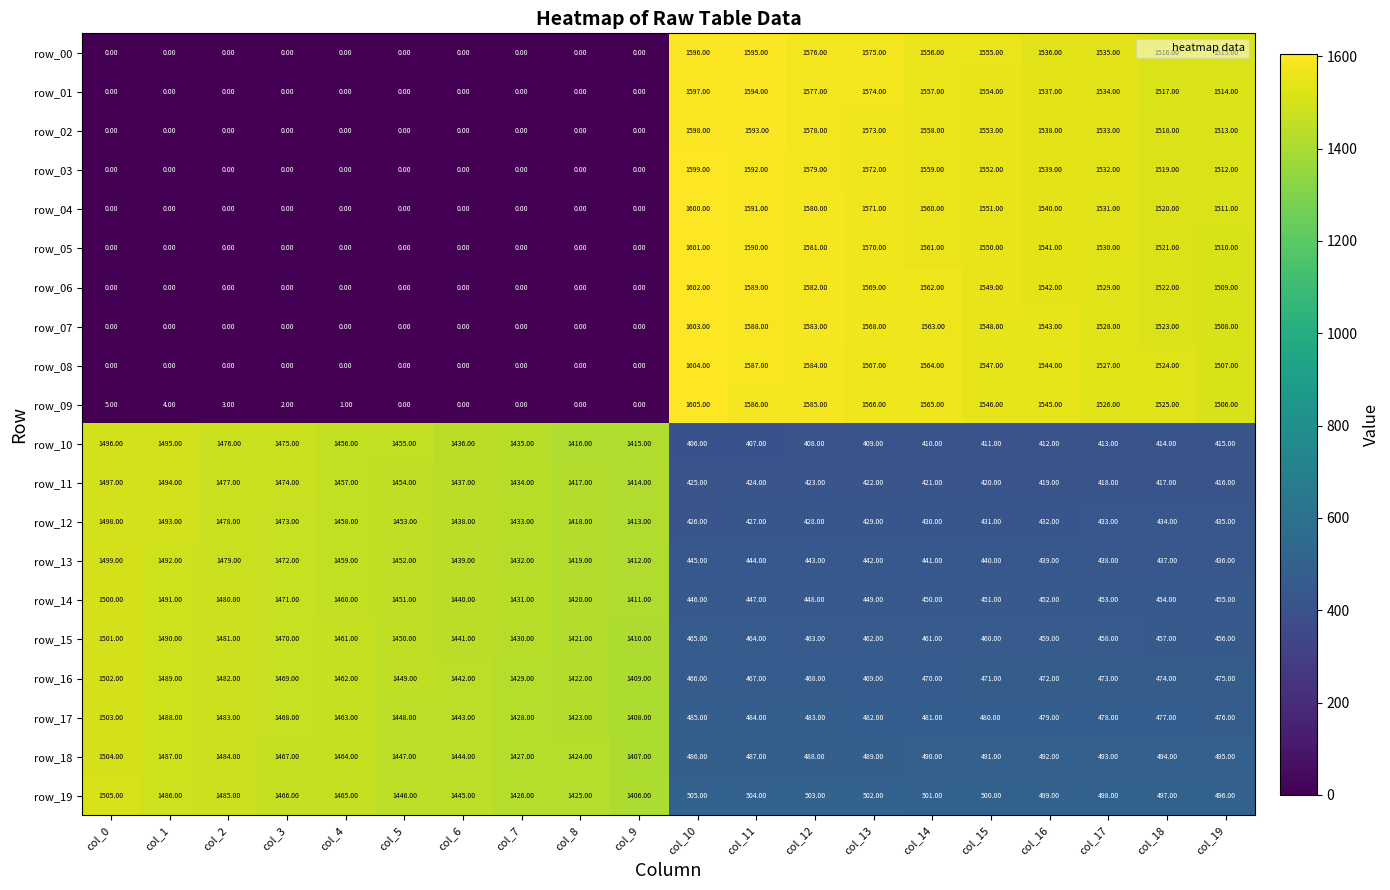

What is the difference between the second highest and second lowest values in the row_01 series?

1594